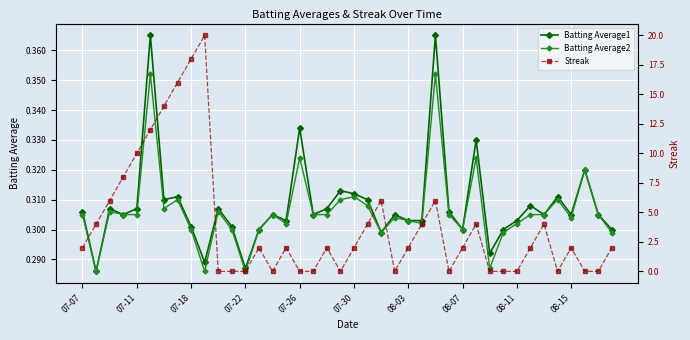

Is the value of Batting Average2 at 07-18 greater than the value of Batting Average1 at 08-15?

No